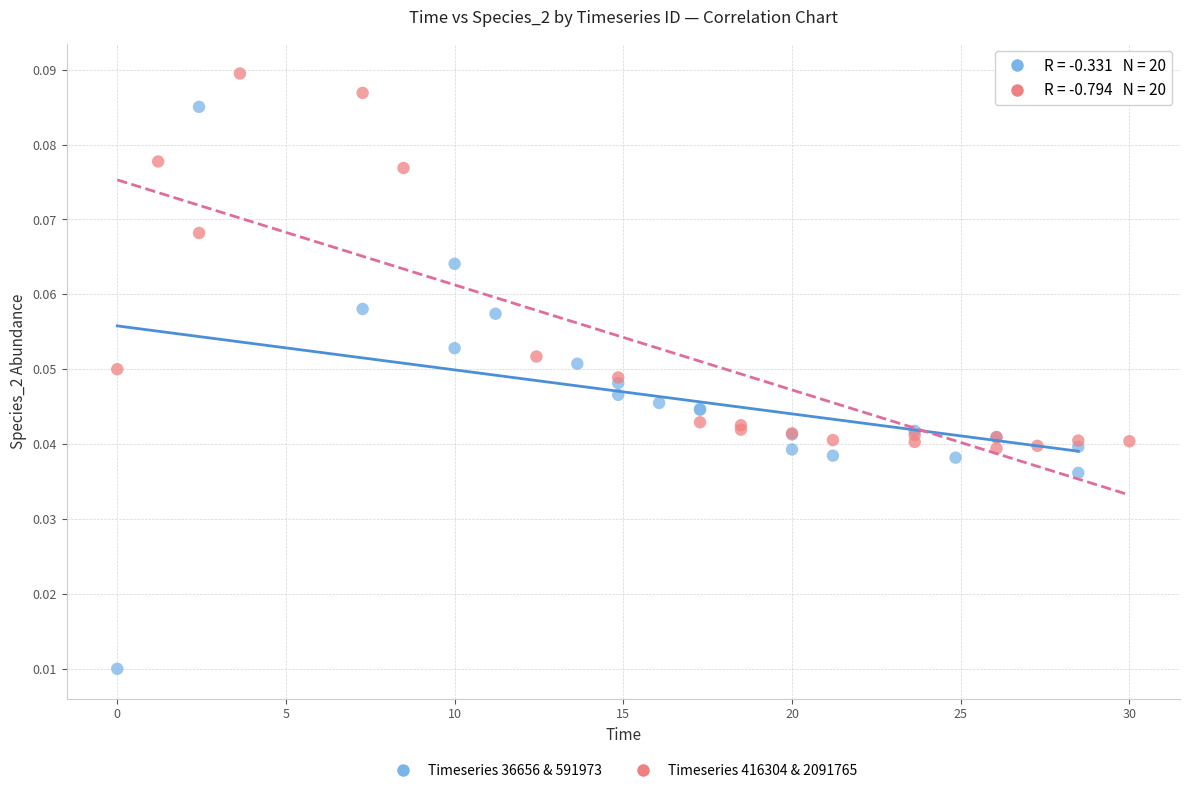

Which series reaches the maximum Y coordinate?

Timeseries 416304 & 2091765